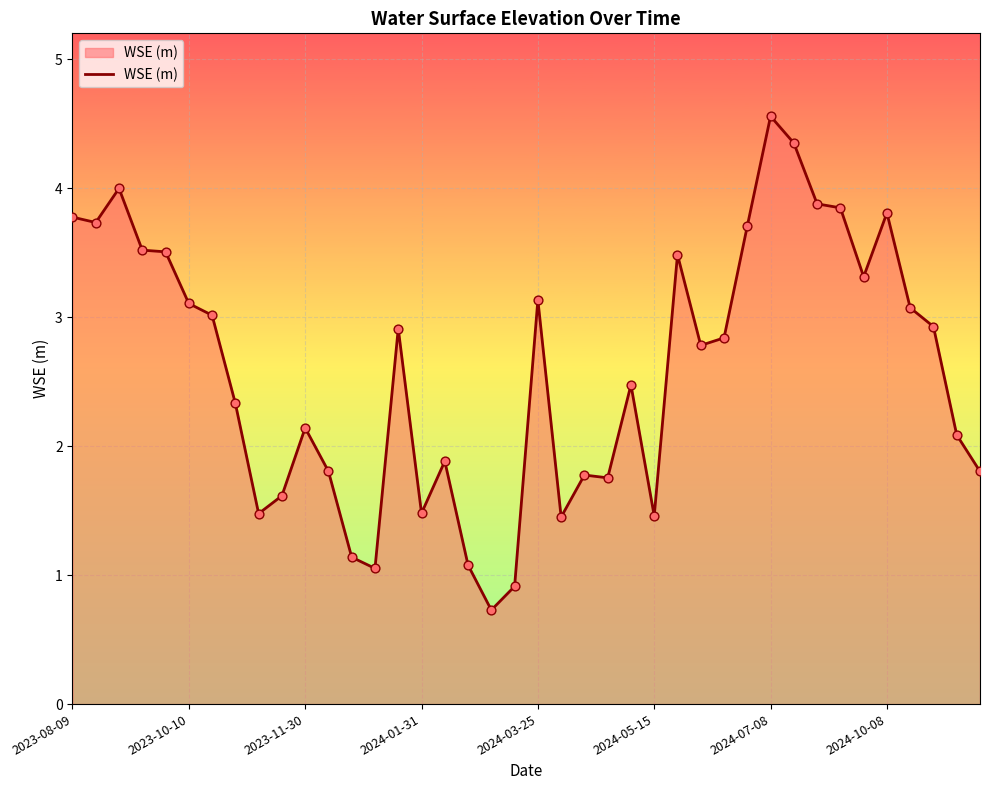

What is the difference between the maximum and minimum values?

3.8